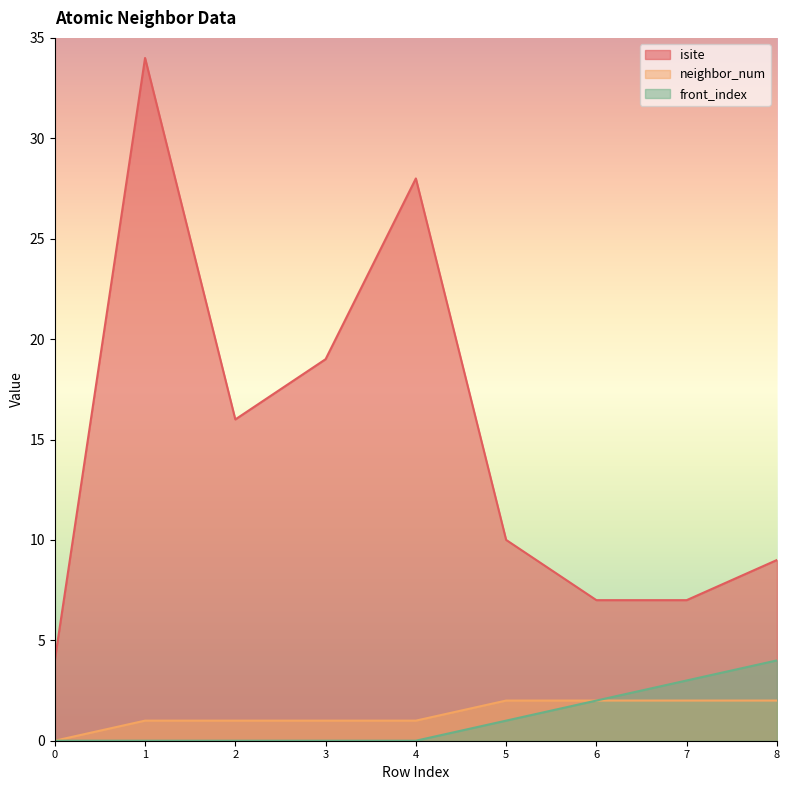

What is the difference between the neighbor_num values at 5 and 1?

1